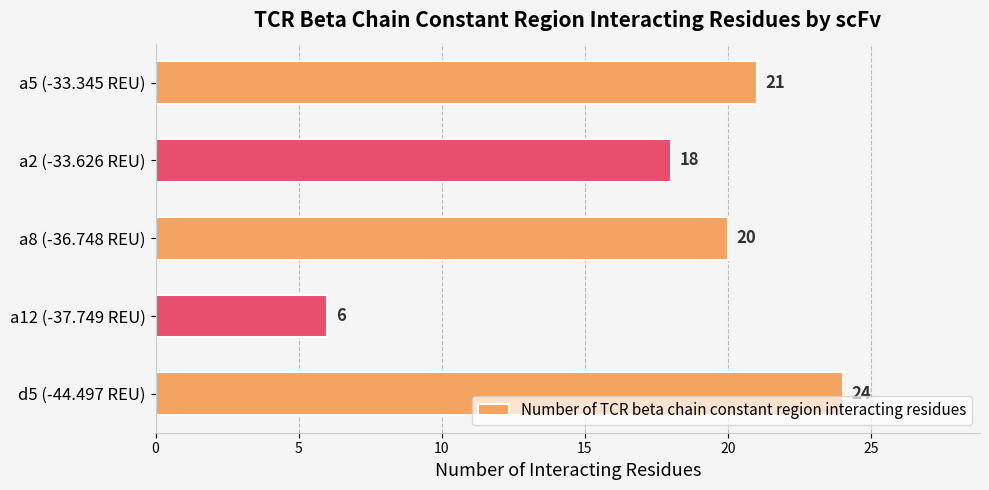

How many bars are there in total?

5